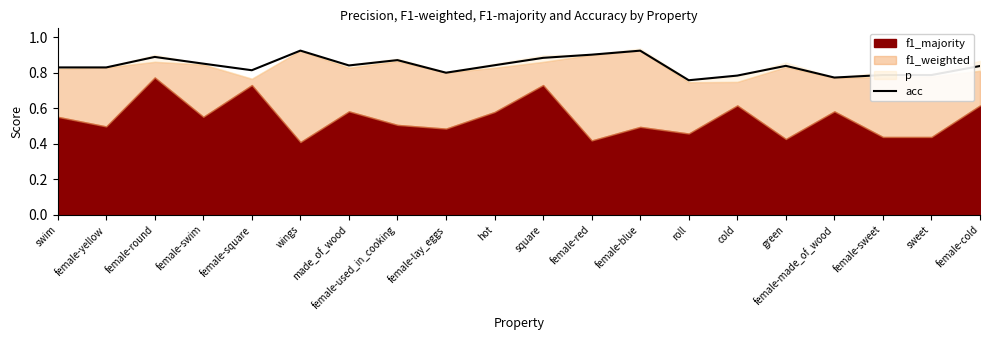

What is the difference between the values at hot and roll?

0.1